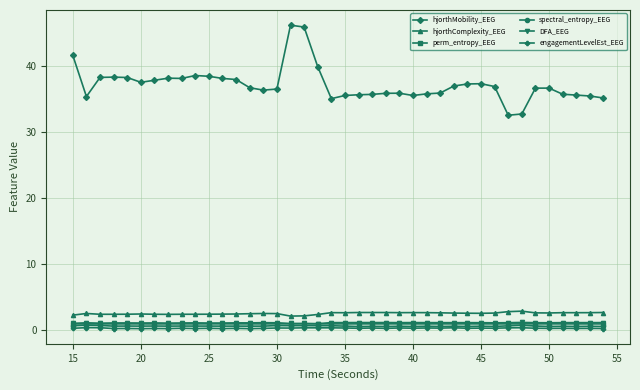

At how many categories does at least one series exceed 14?

40